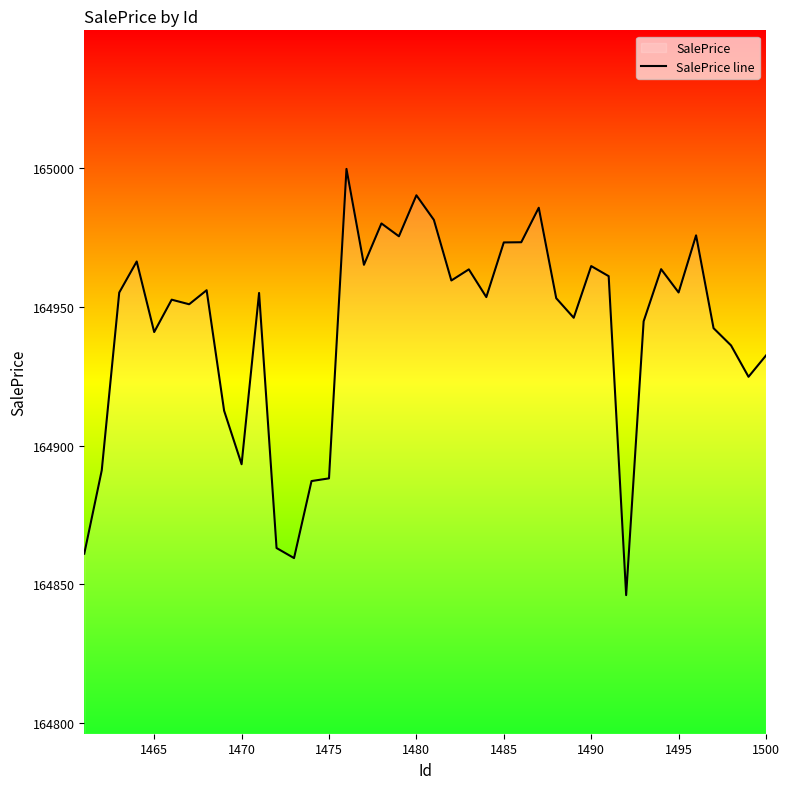

Which has a higher value, 1480 or 1490?

1480